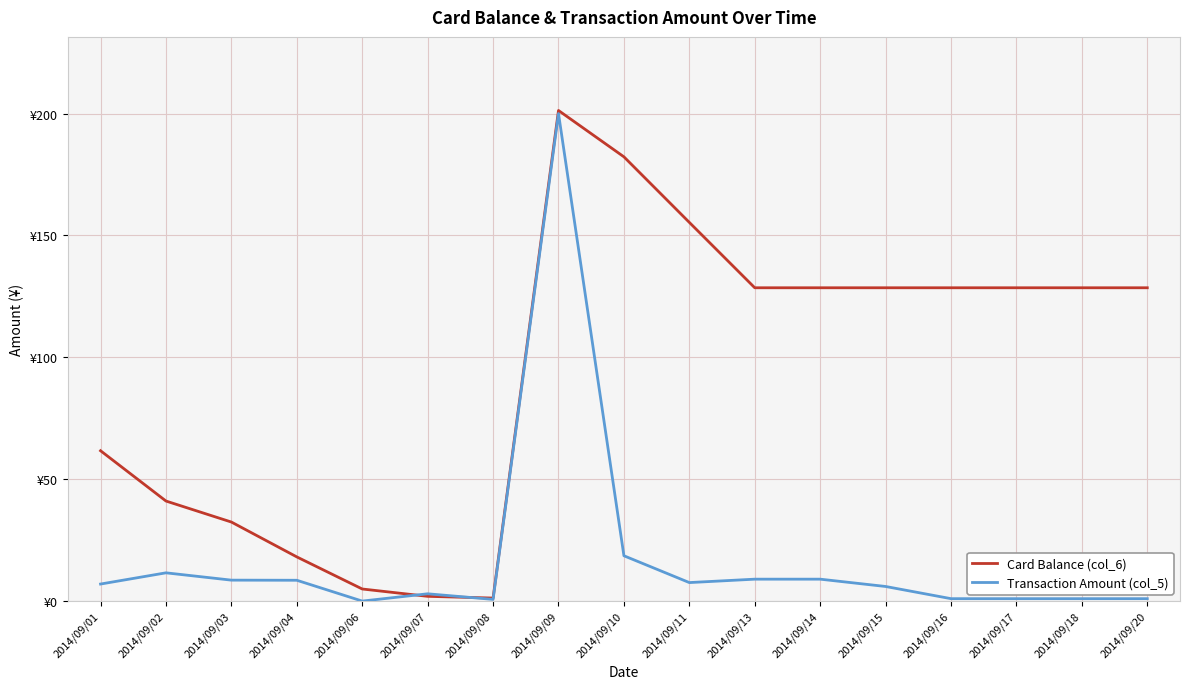

What is the value of the Card Balance (col_6) point at the 10th from the left?

155.3